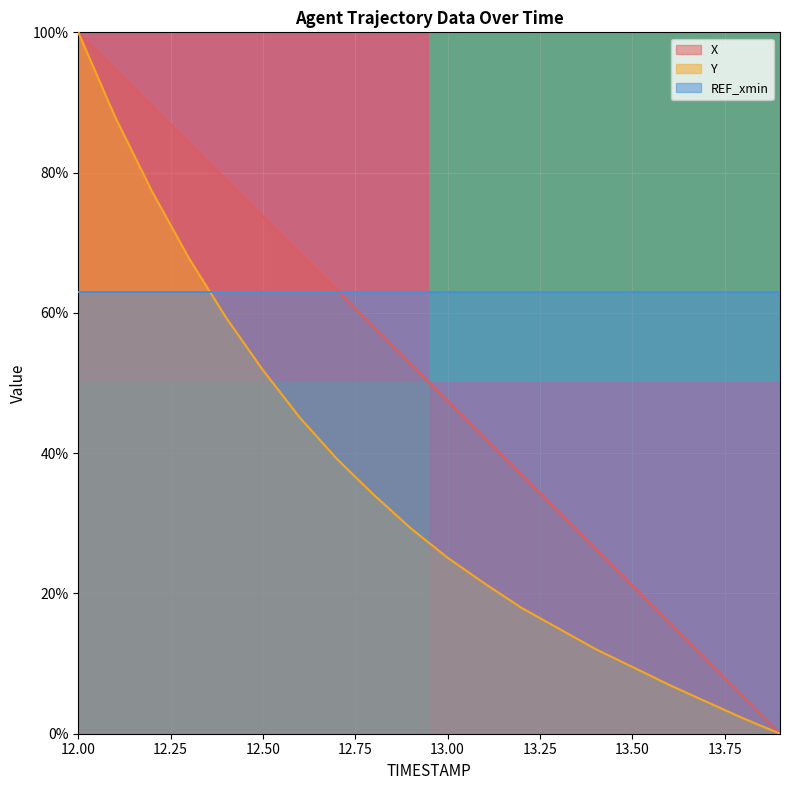

The value of X at 13.50 is 8.1. True or false?

False